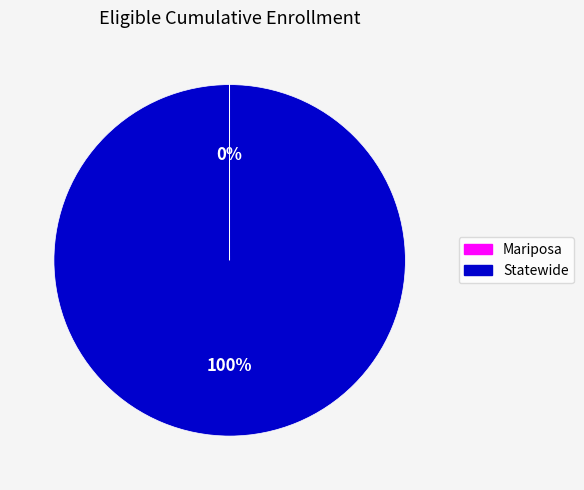

To the nearest percent, what is the difference between the largest and smallest slice percentages?

100%